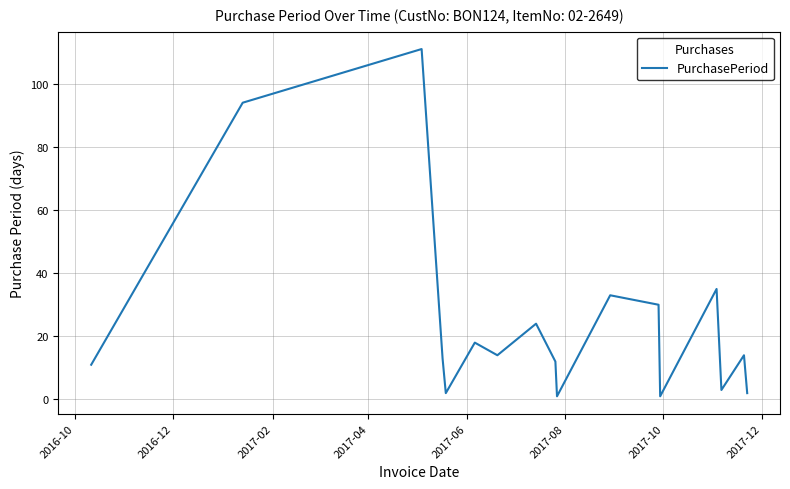

What is the maximum value shown in the chart?

111